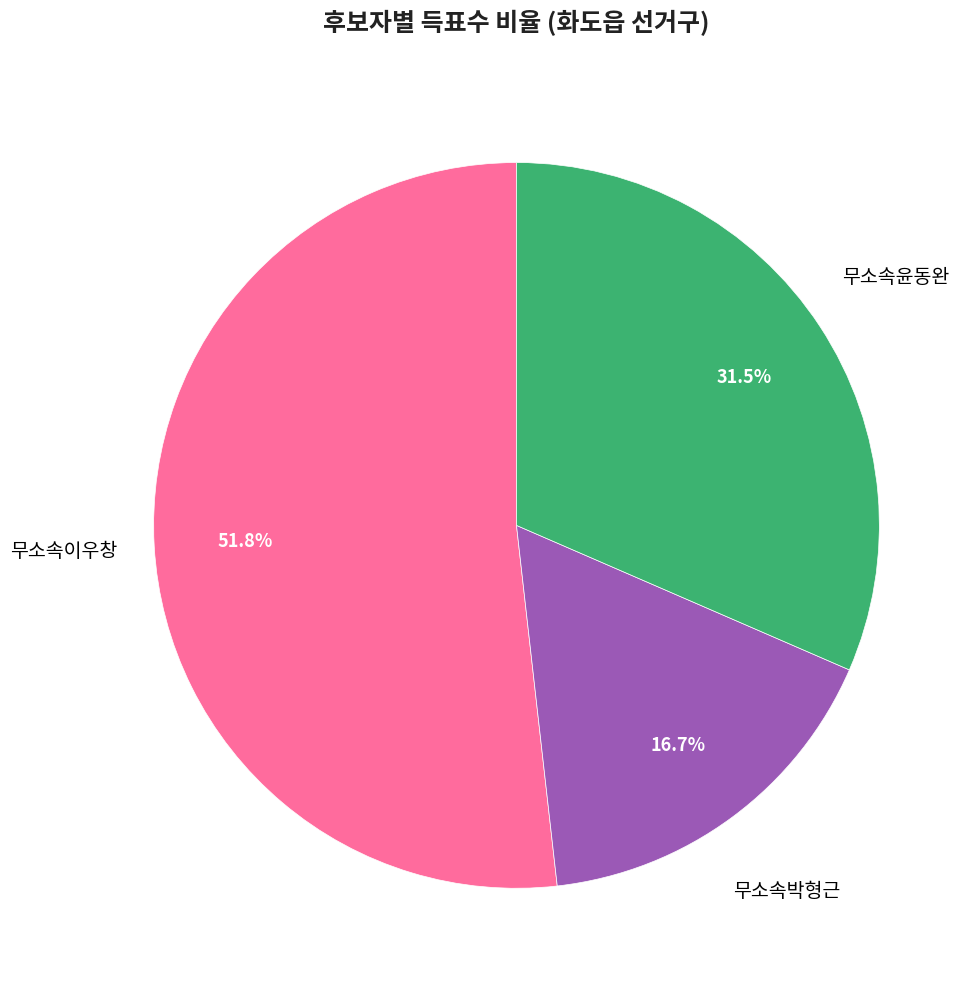

To the nearest percent, what is the difference between the 무소속윤동완 and 무소속박형근 slice percentages?

15%